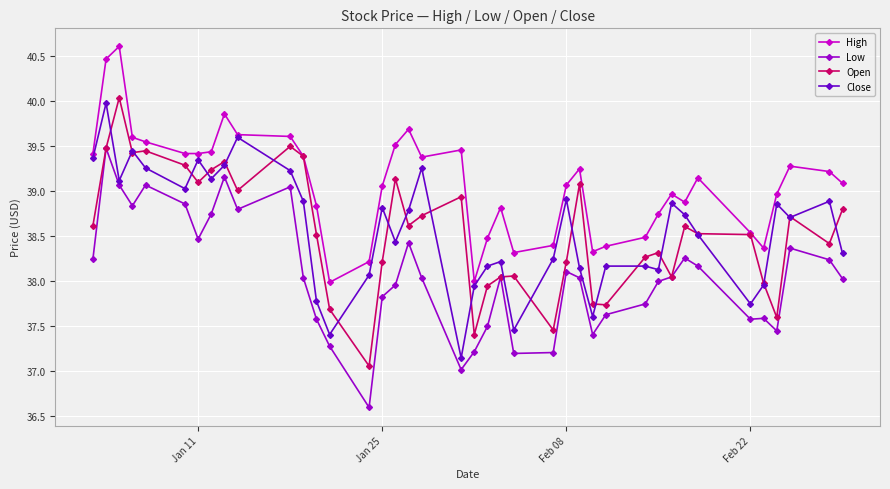

What is the minimum value shown in the chart?

36.6